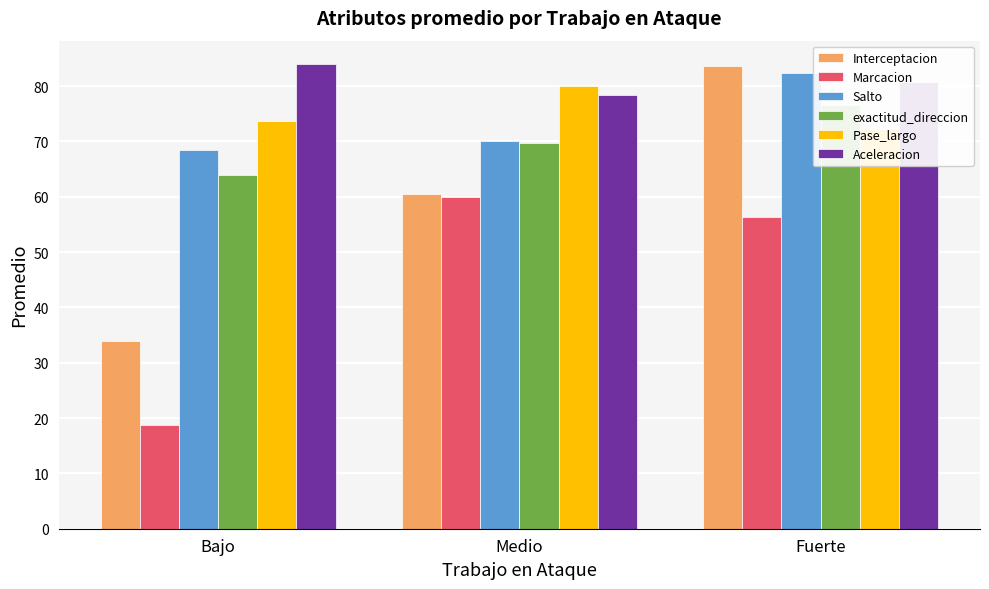

How many bars are there in total?

18